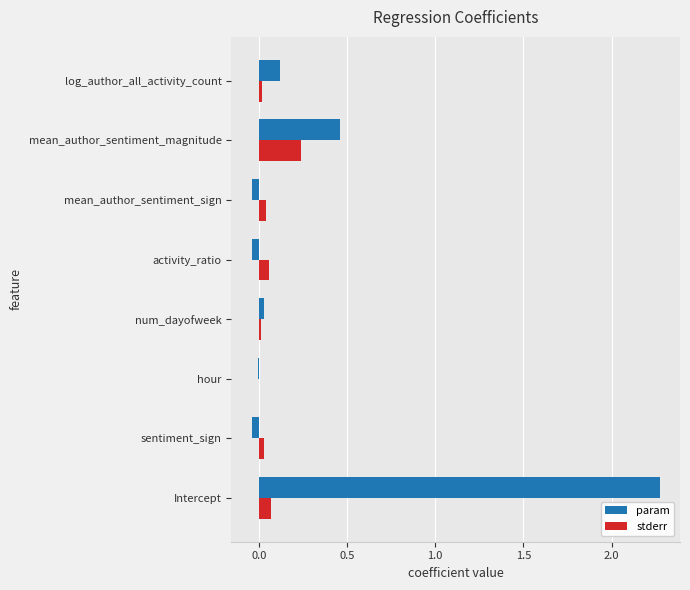

What is the sum of all param values?

2.8